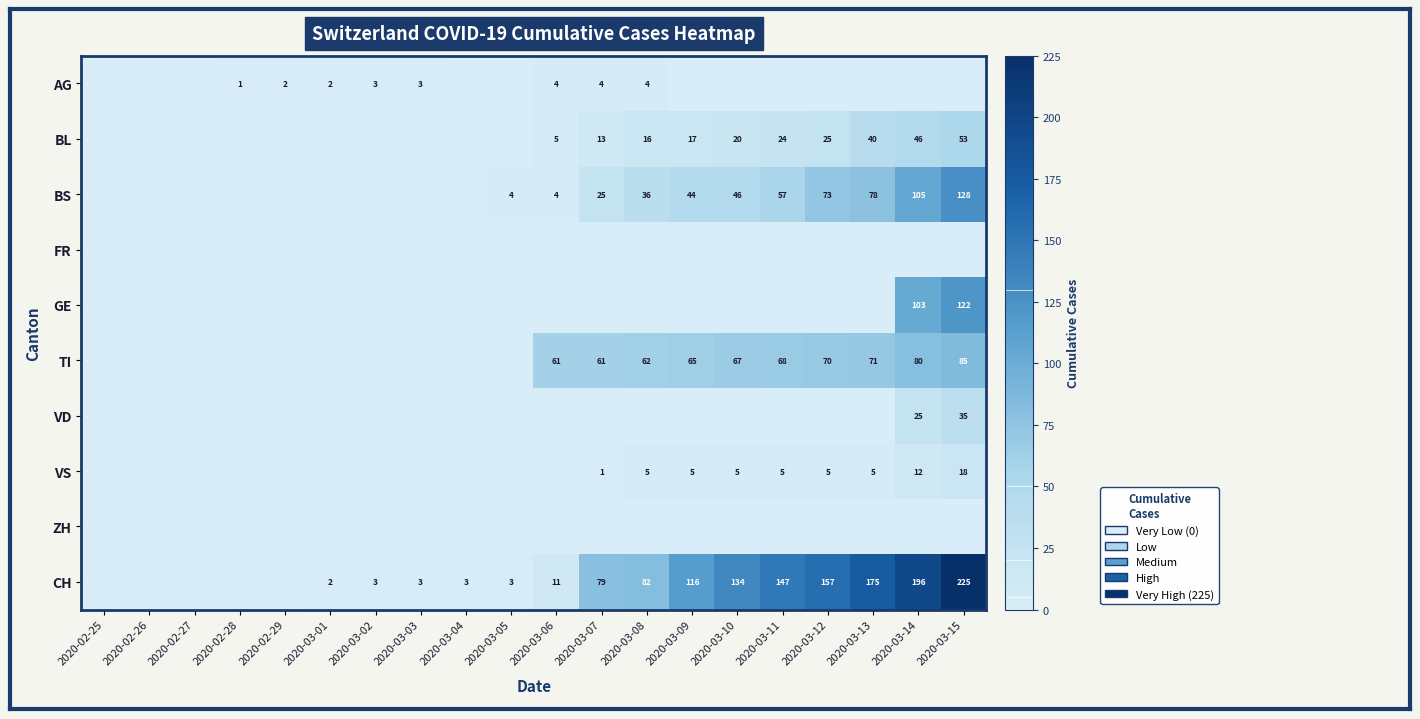

Which category has the highest value across all series?

2020-03-15